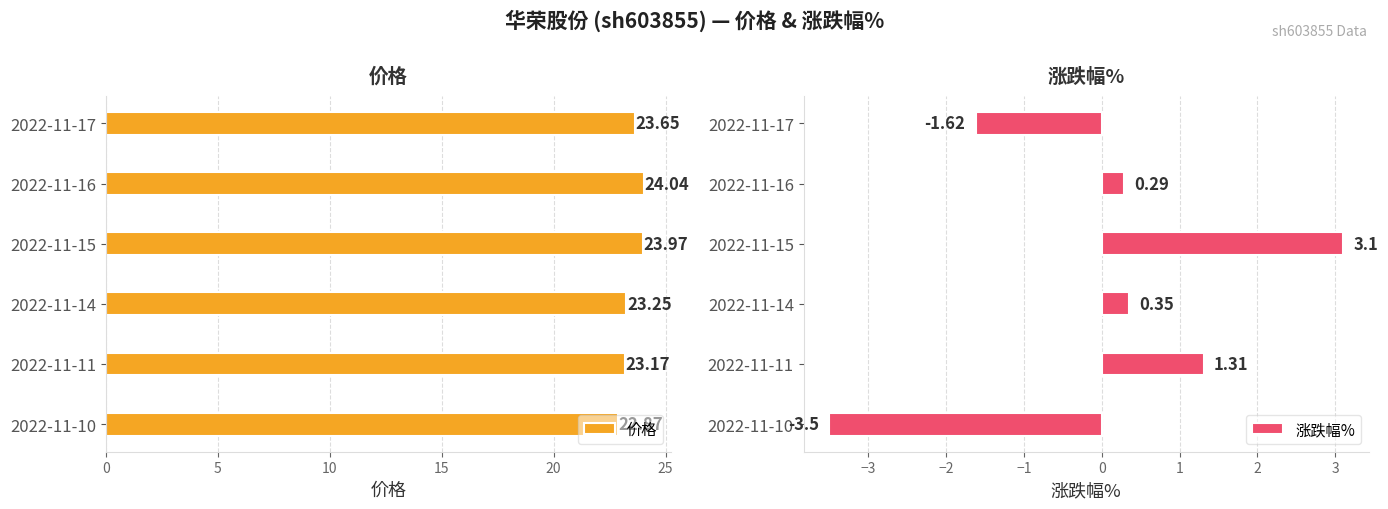

What is the difference between the maximum and minimum values in the 价格 series?

1.2